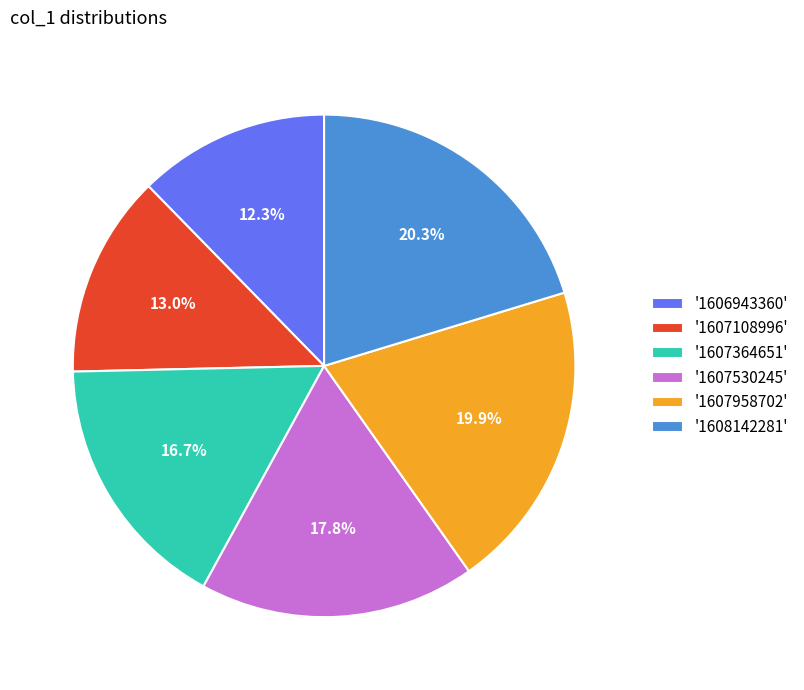

Count the number of slices in the pie.

6